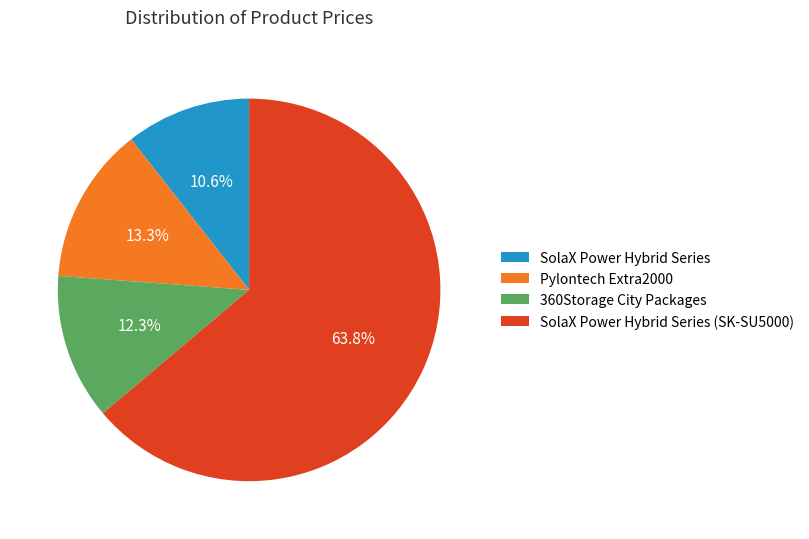

Is it true that SolaX Power Hybrid Series (SK-SU5000) is 64% of the pie?

True